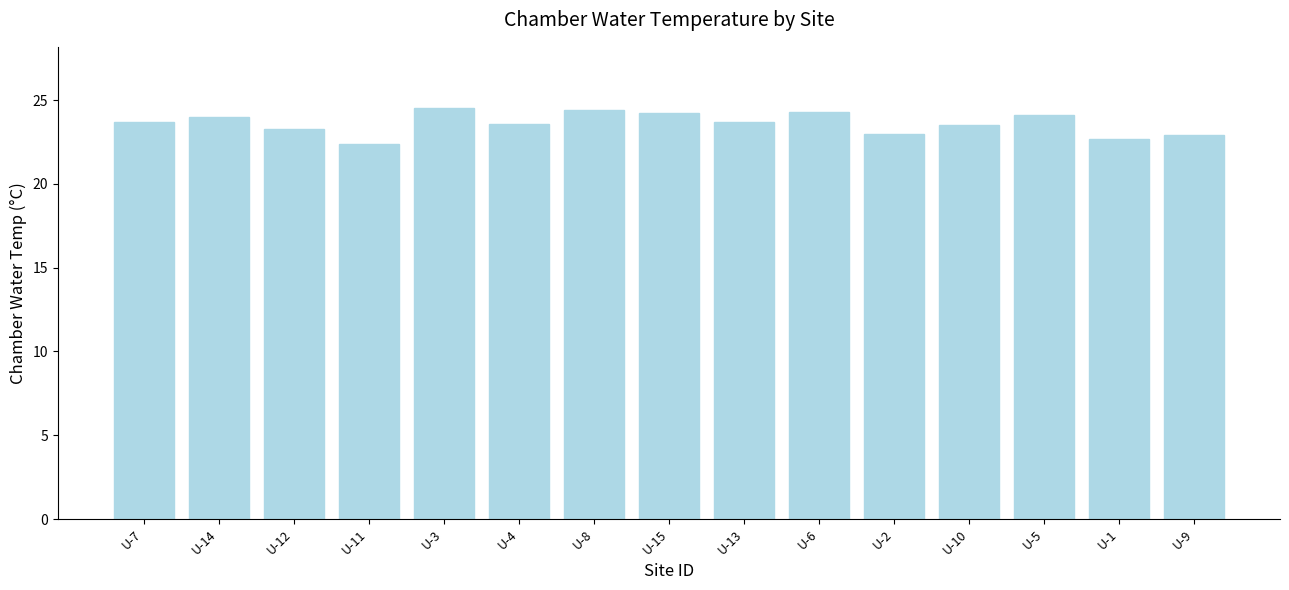

Read the value at U-2.

23.0